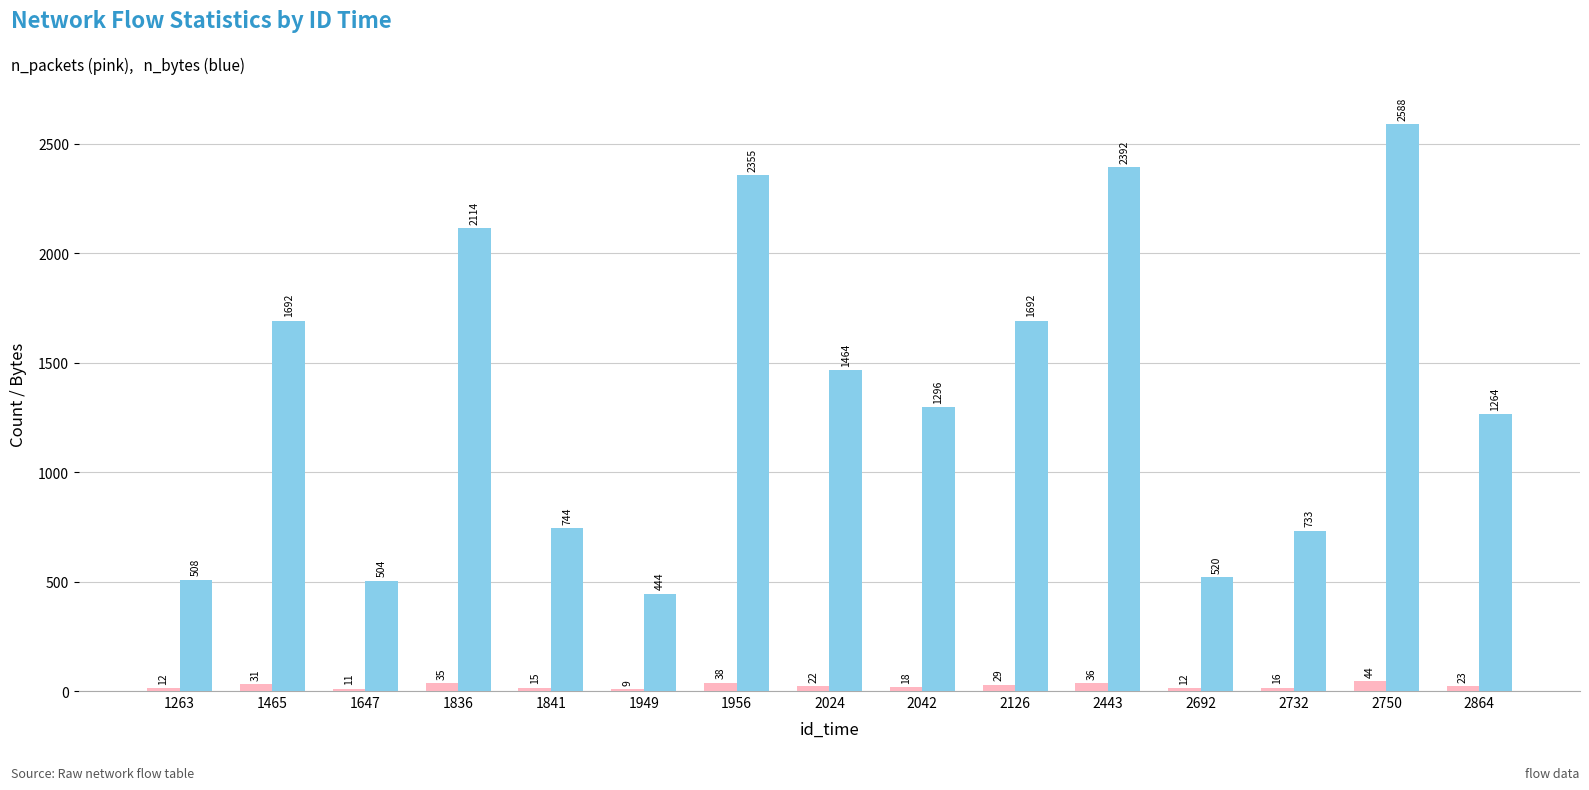

What is the difference between the highest and lowest values at 2864?

1241